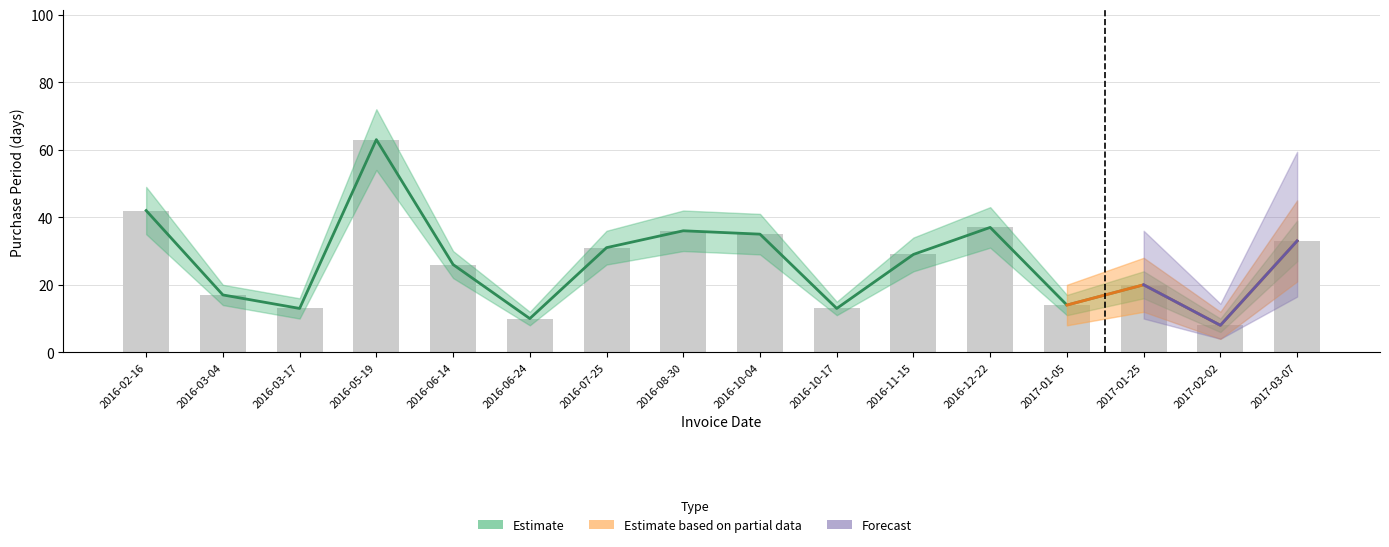

At which label is the value closest to 35?

2016-10-04